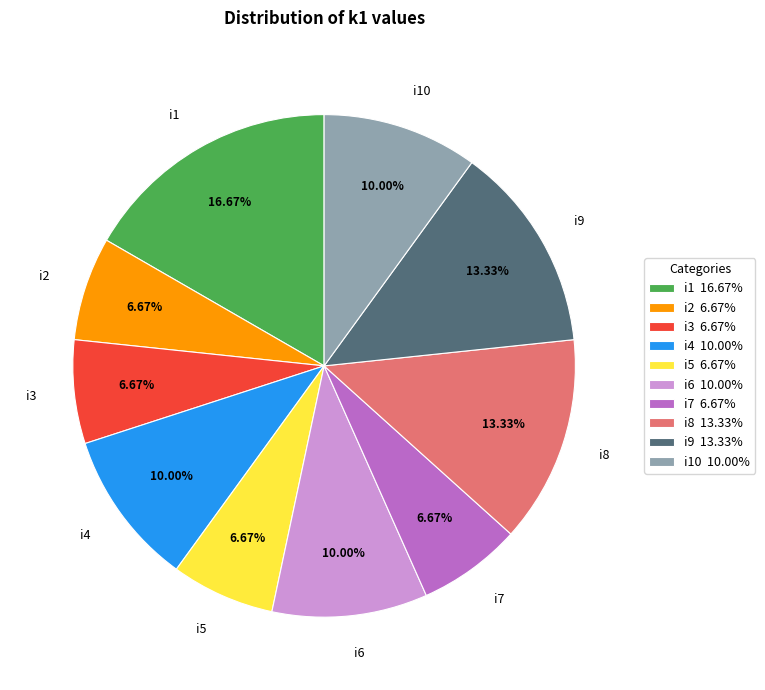

To the nearest percent, what is the difference between the largest and smallest slice percentages?

10%